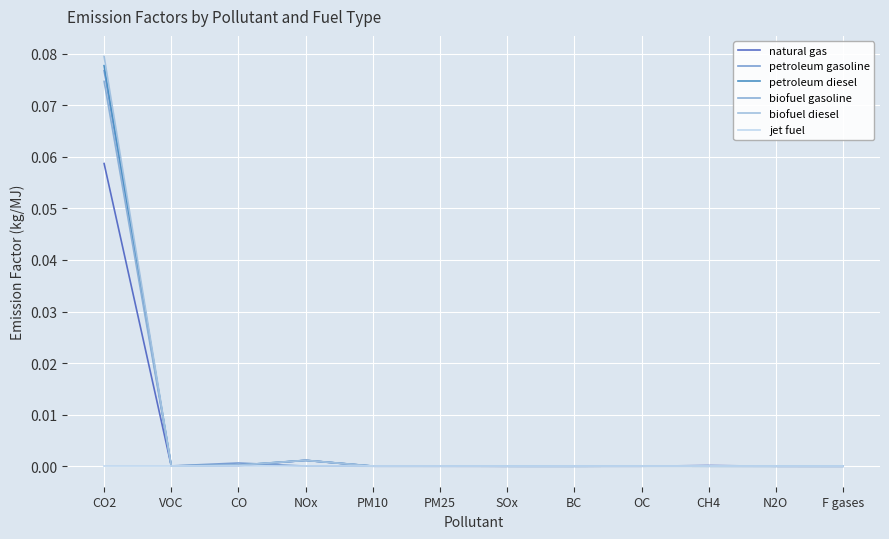

Is this an area chart (filled region under the line)?

No